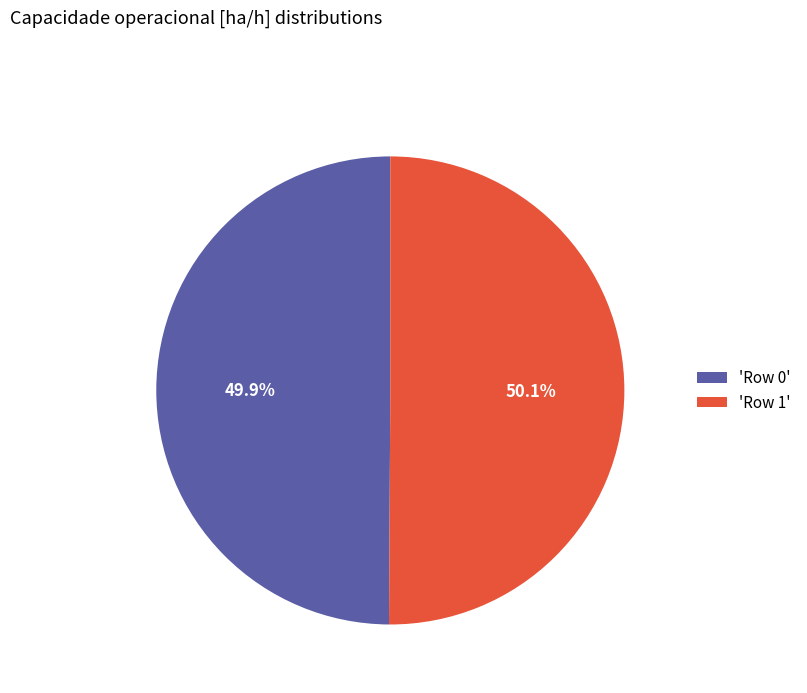

How many slices are in this pie chart?

2